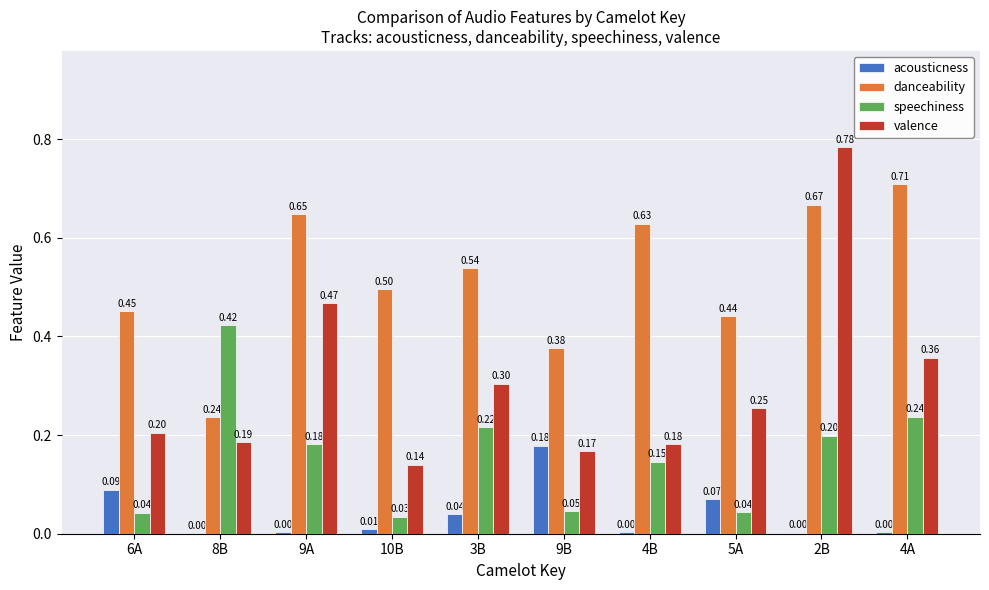

What is the sum of all valence values?

3.0